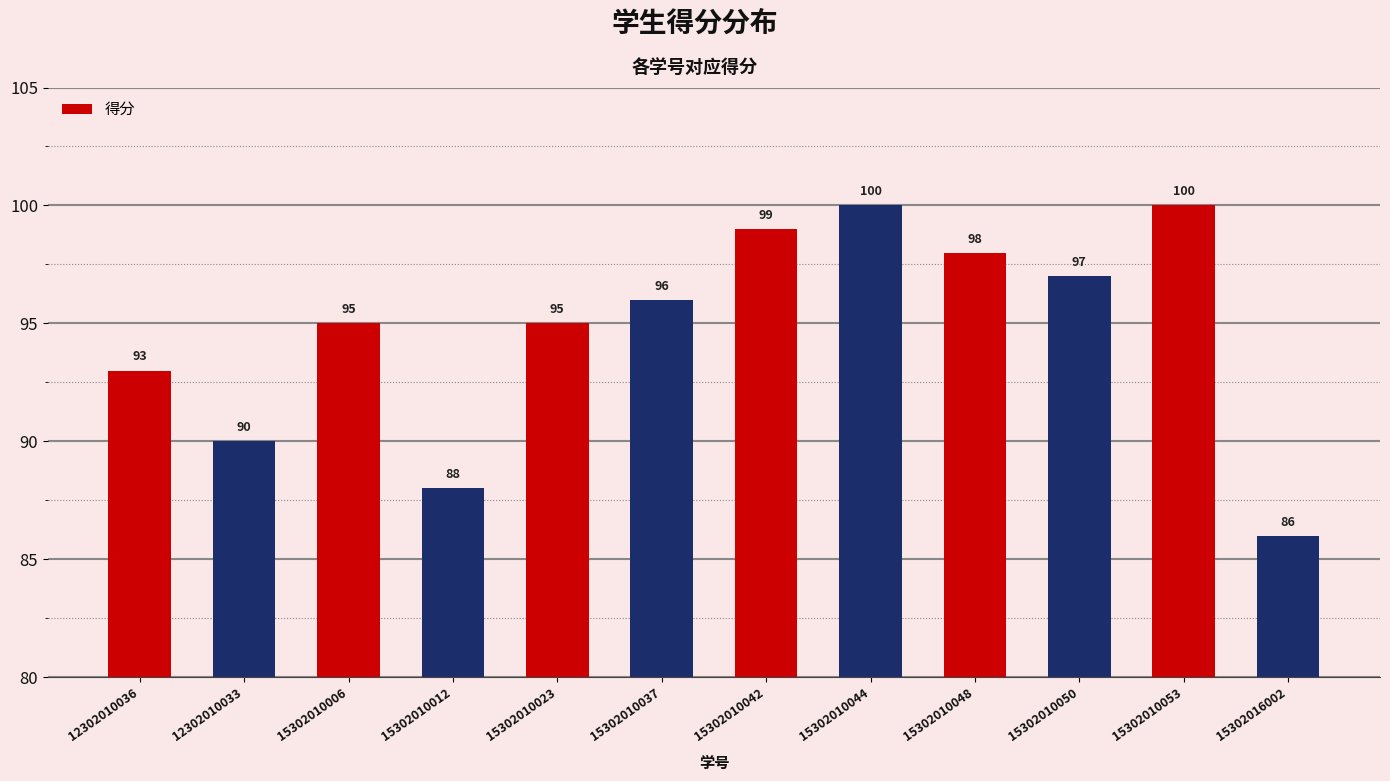

Which label corresponds to the smallest value in the chart?

15302016002